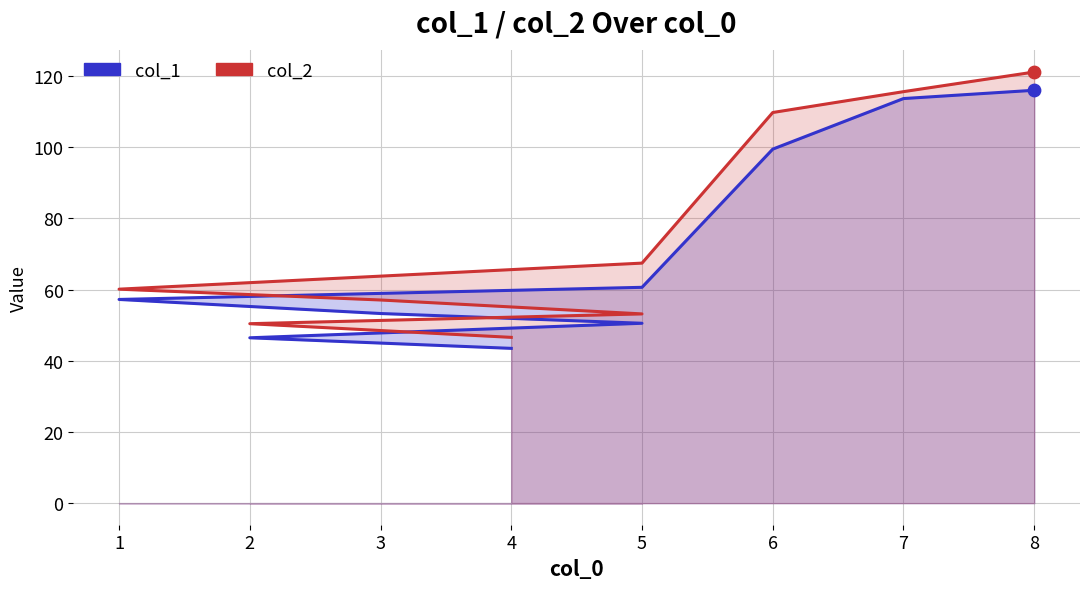

Is the value of col_1 at 4 greater than the value of col_2 at 4?

No